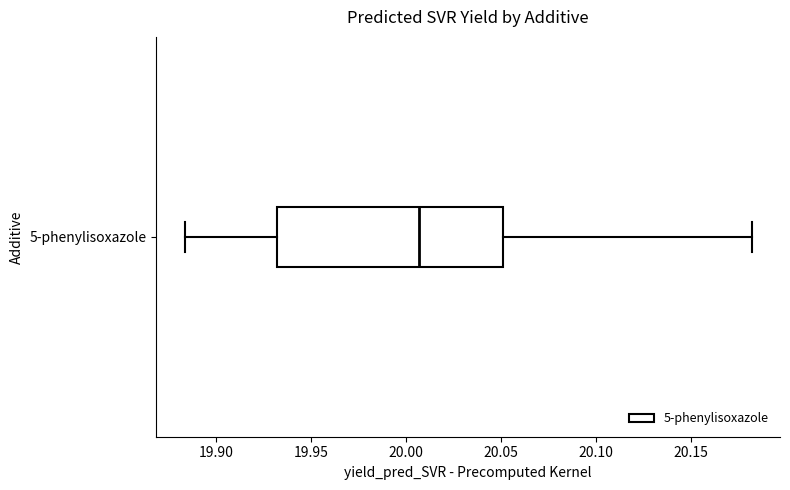

Where does the left whisker of the box for 5-phenylisoxazole end on the x-axis? The values are not printed on the chart, so give them approximately, as read against the axis.

19.885